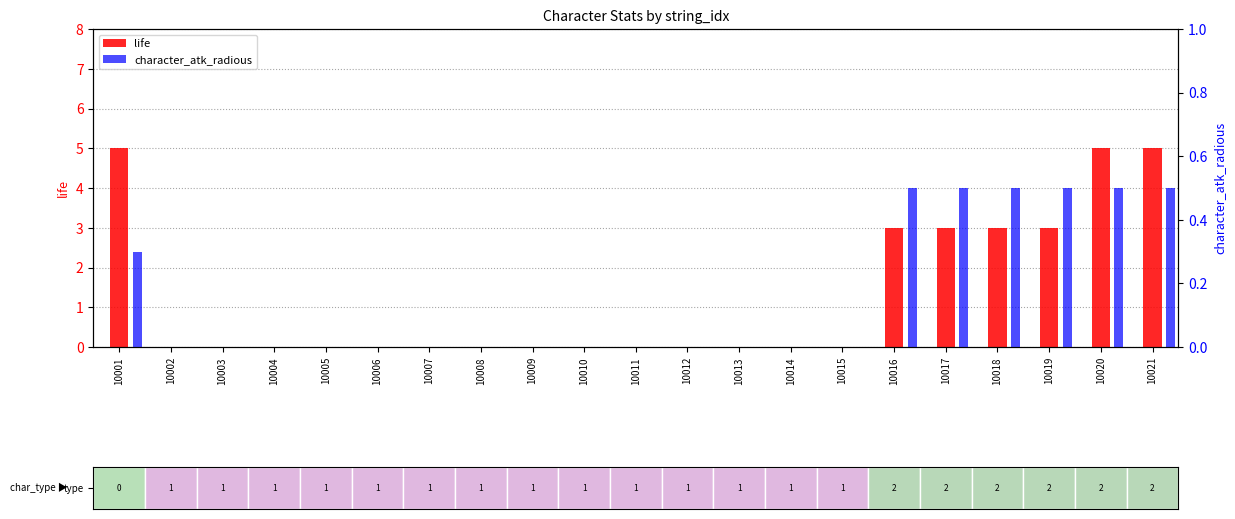

List the series in order of their overall mean, highest first.

life, character_atk_radious